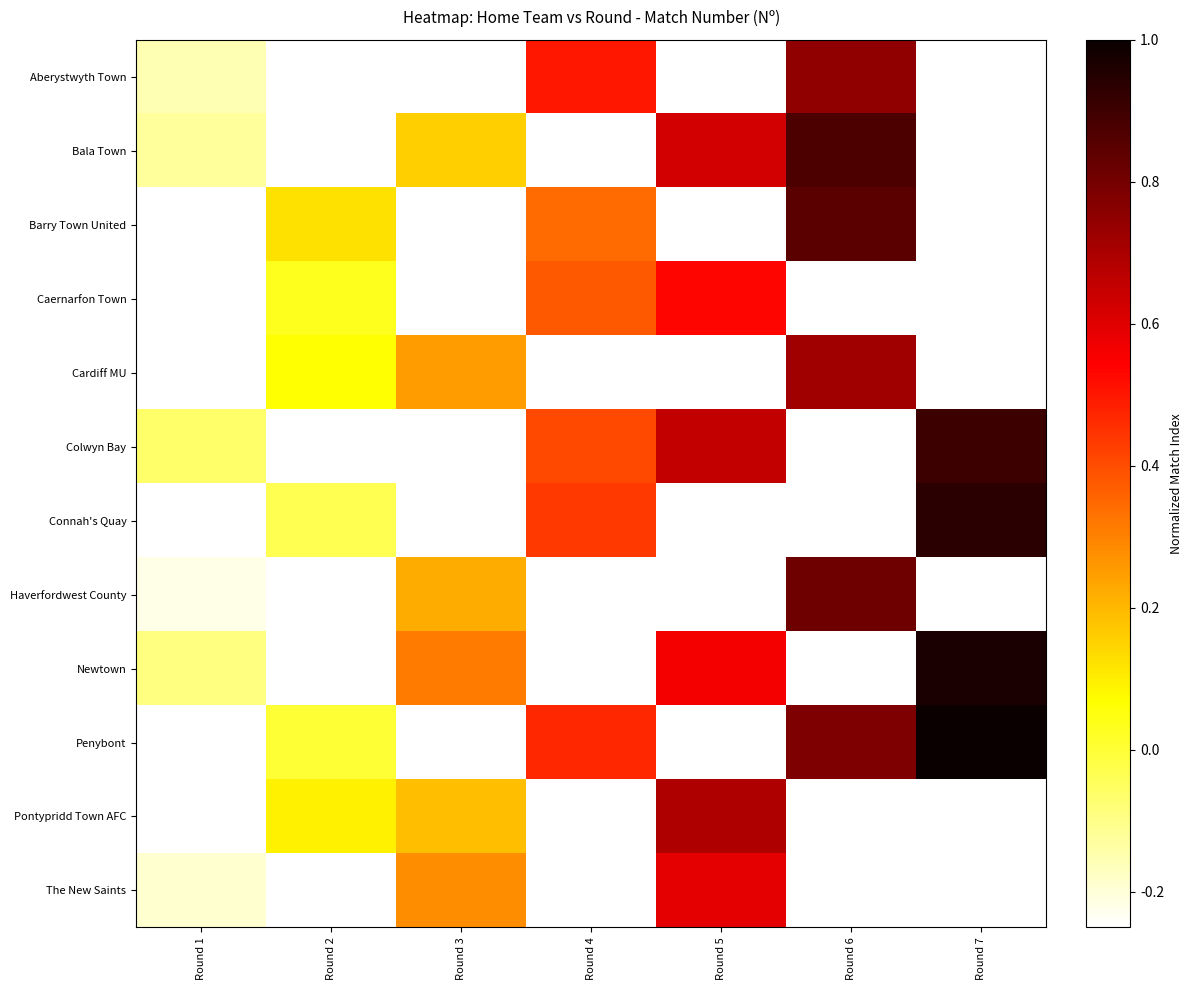

How many series are shown in this chart?

12